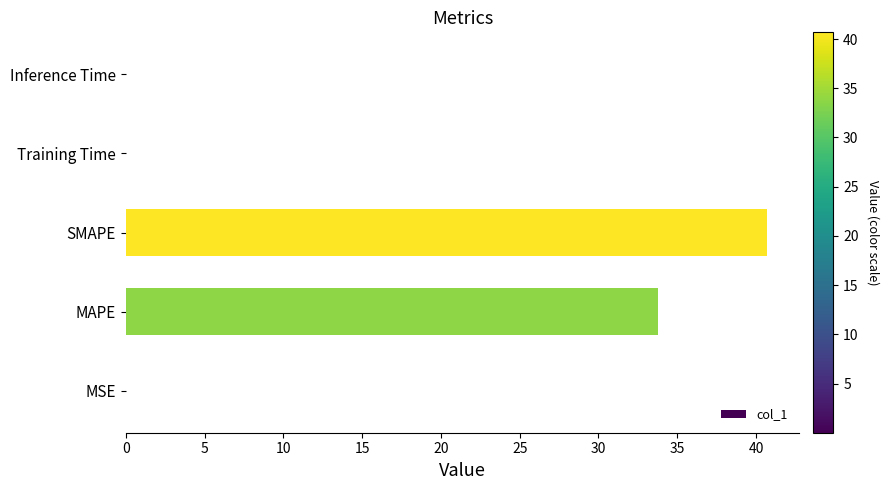

What is the sum of all values?

74.5